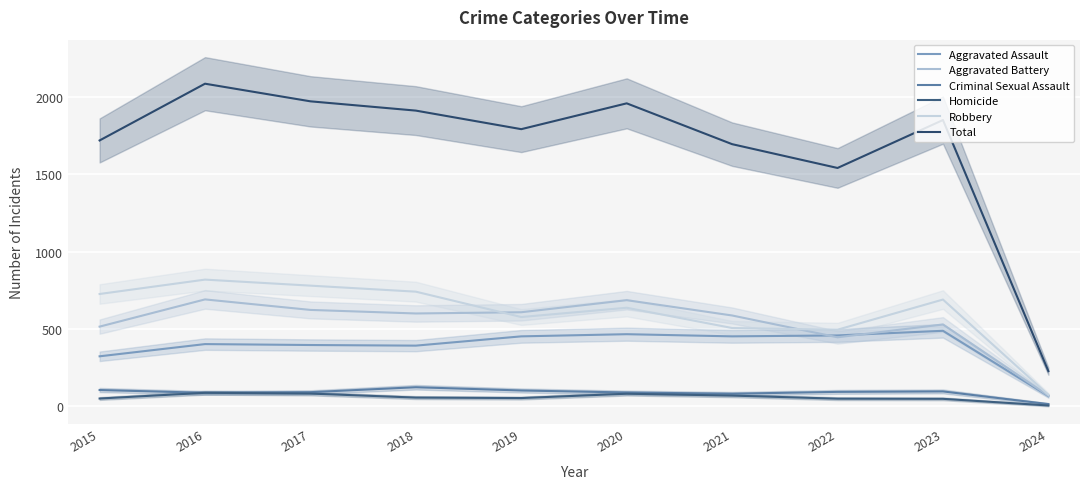

Reading left to right, what are all the values shown in this chart?

Aggravated Assault: 323	402	396	392	452	466	452	458	488	66
Aggravated Battery: 515	691	623	600	608	686	587	446	529	68
Criminal Sexual Assault: 105	87	91	123	102	89	81	93	96	14
Homicide: 50	87	82	56	53	81	69	49	48	5
Robbery: 726	819	780	741	577	637	506	495	690	74
Total: 1719	2086	1972	1912	1792	1959	1695	1541	1851	227